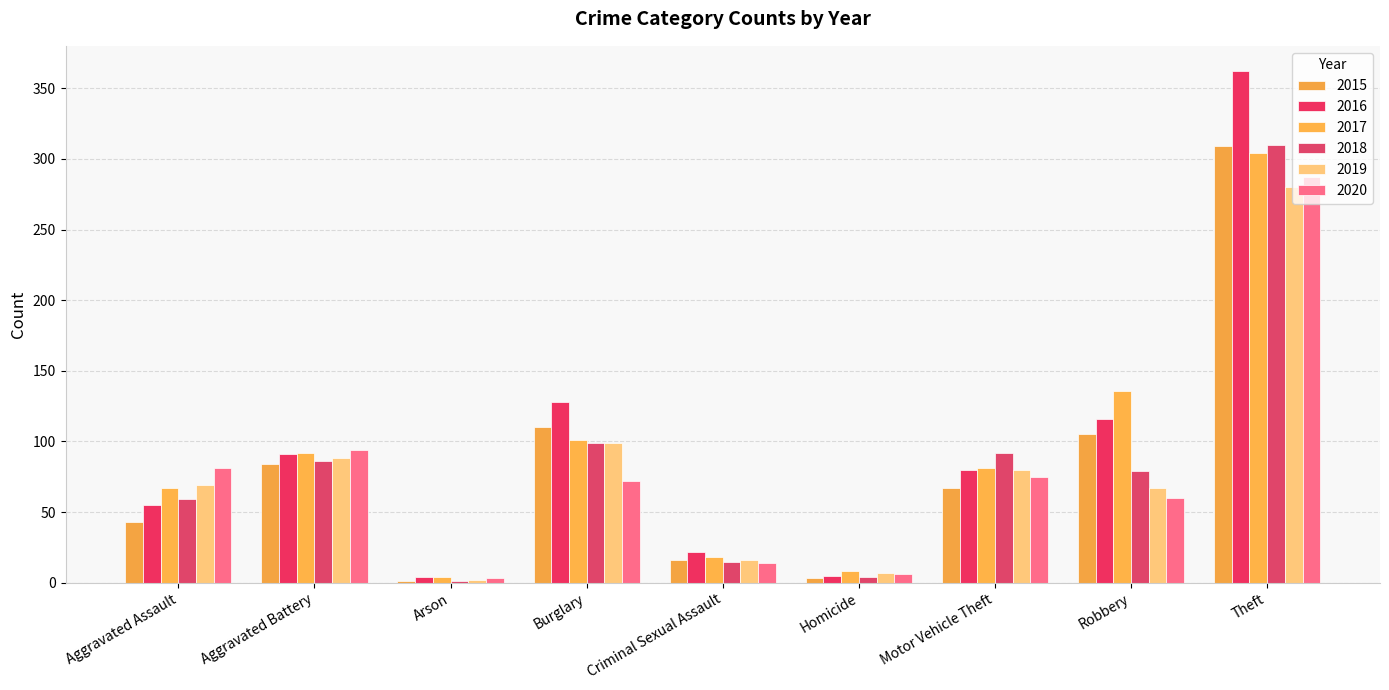

Count the number of data series in this chart.

6